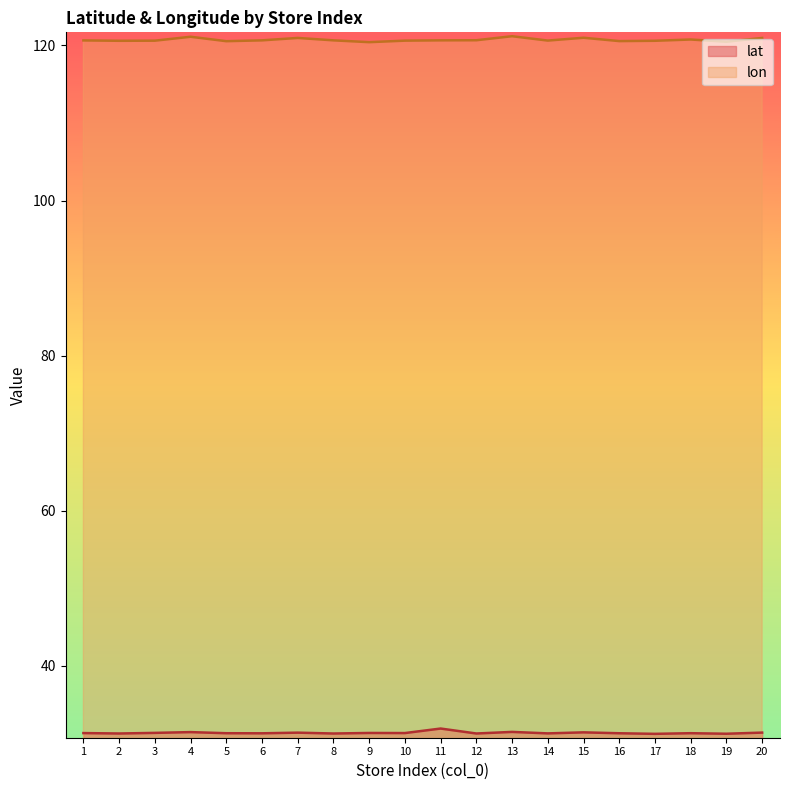

True or false: lon and lat intersect in this chart.

False